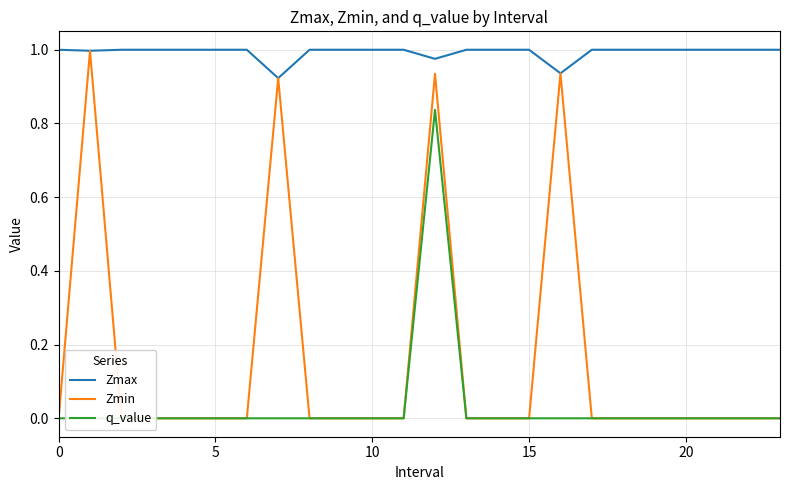

Which series has the largest total across all categories?

Zmax